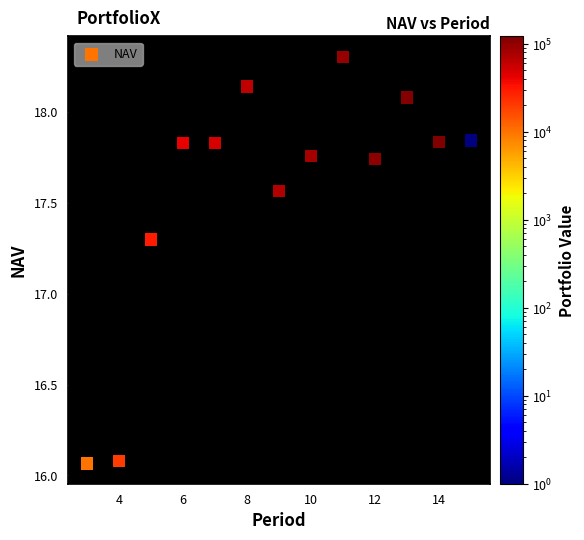

What Y value in the scatter plot is closest to 17?

17.3